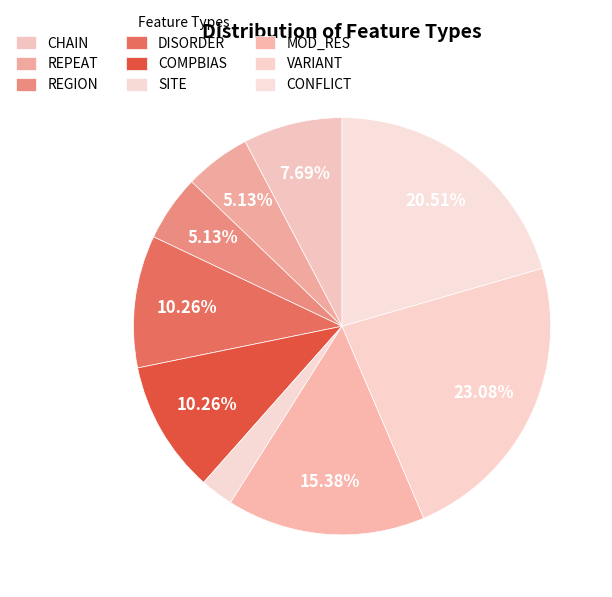

Count the number of slices in the pie.

9